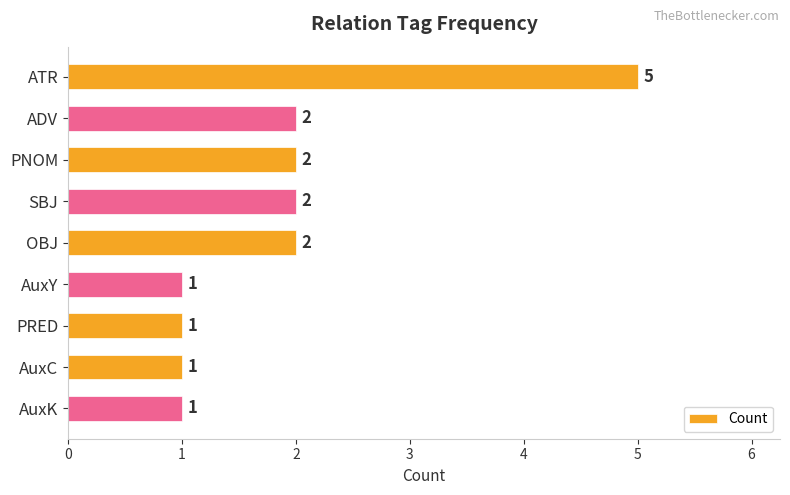

What is the sum of all values?

17